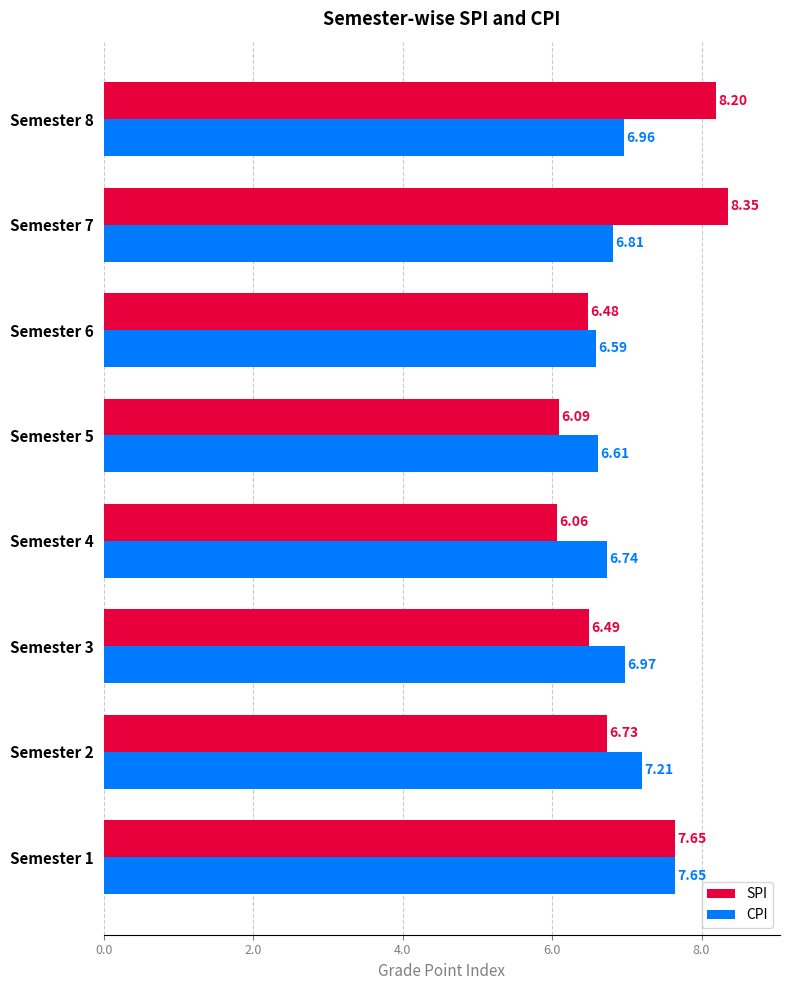

What is the sum of the CPI values at Semester 7 and Semester 2?

14.0